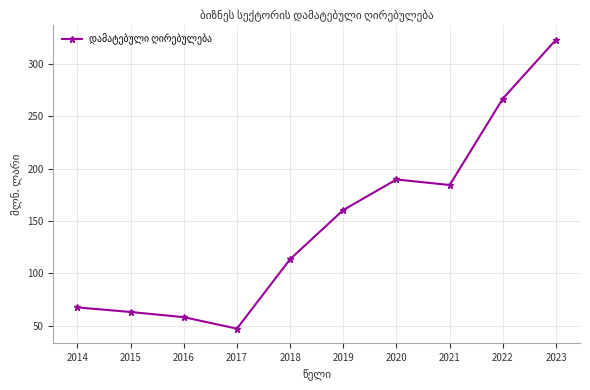

Reading left to right, list all the values displayed in this chart.

67.7	63.3	58.4	47.4	113.6	160.5	189.6	184.3	266.7	322.9